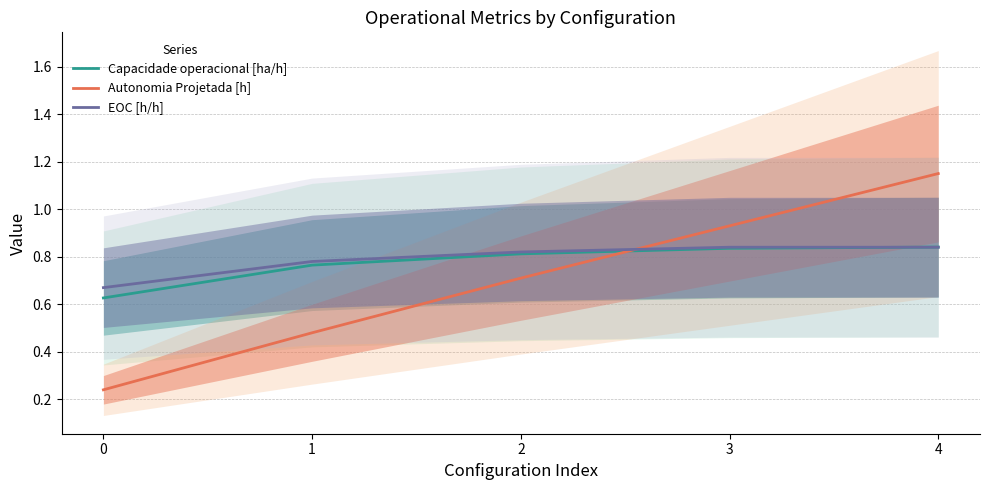

Reading right to left, list all the values displayed in this chart.

Capacidade operacional [ha/h]: 0.8	0.8	0.8	0.8	0.6
Autonomia Projetada [h]: 1.1	0.9	0.7	0.5	0.2
EOC [h/h]: 0.8	0.8	0.8	0.8	0.7